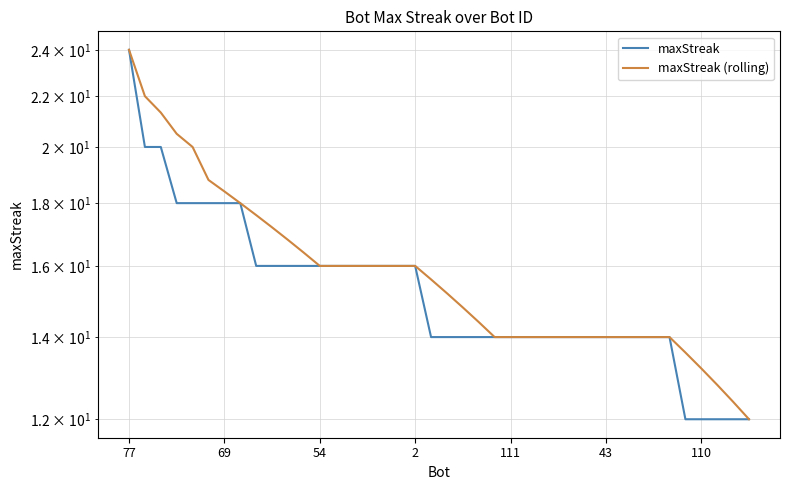

At which category is the sum across all series the highest?

77